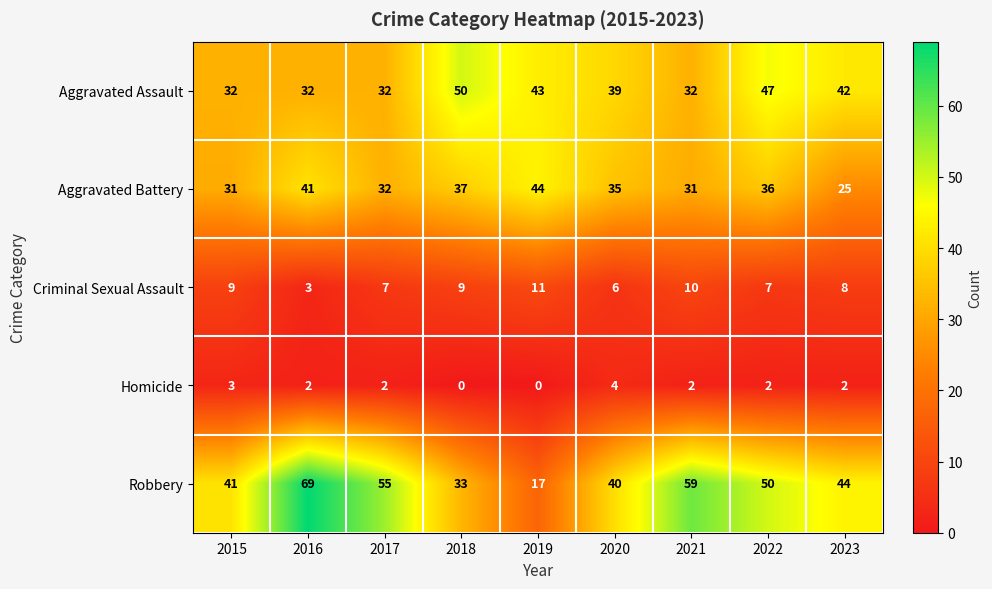

What is the difference between the highest and lowest values at 2017?

53